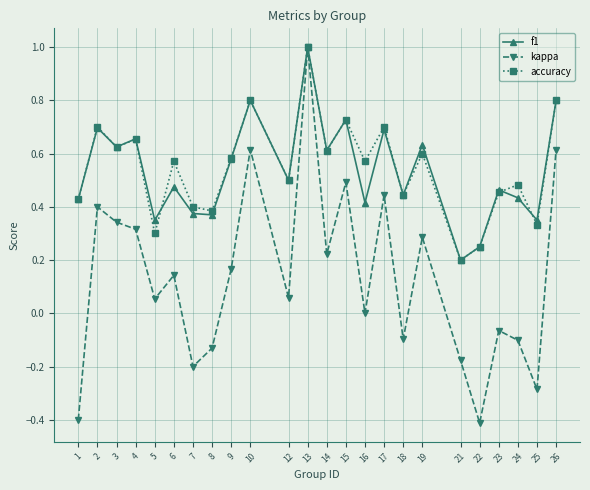

True or false: accuracy and f1 intersect in this chart.

True